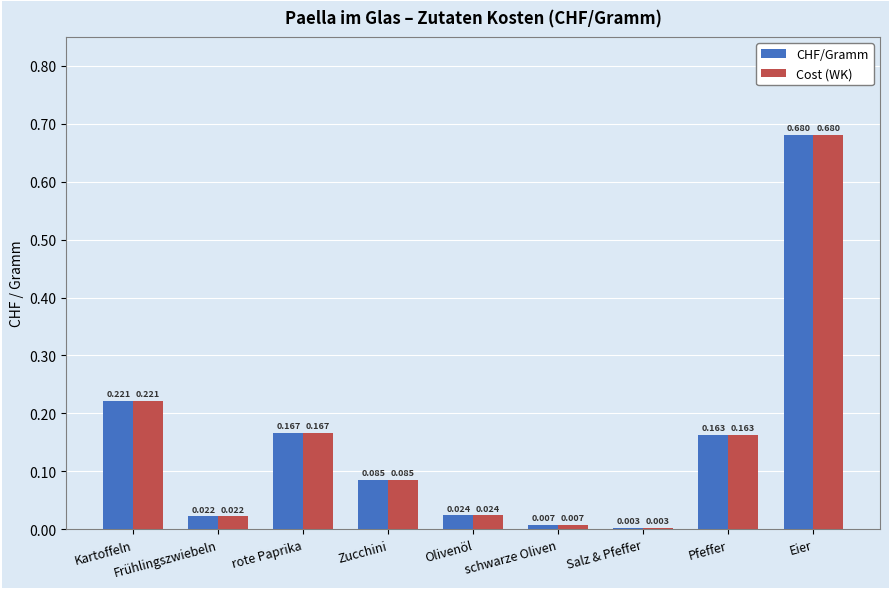

How many bars are there in total?

18